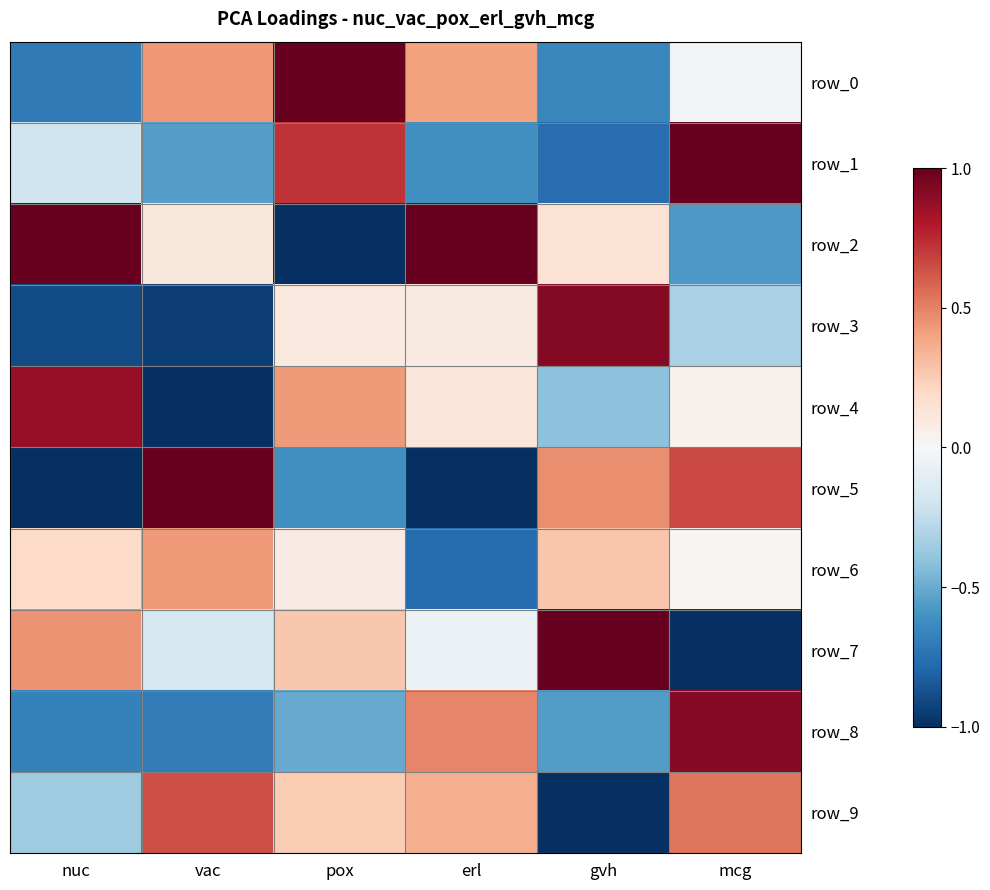

How many values in the row_2 series exceed 0?

4